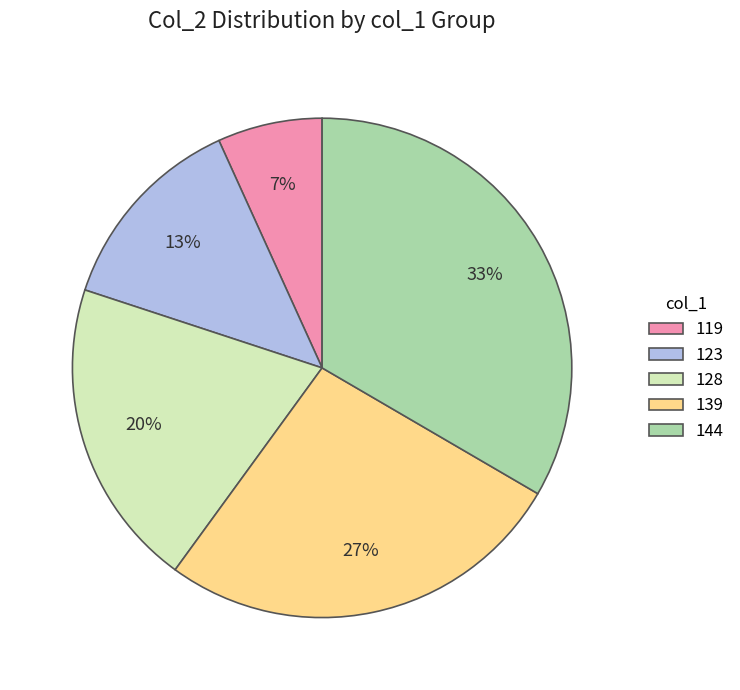

Which slice is the smallest?

119